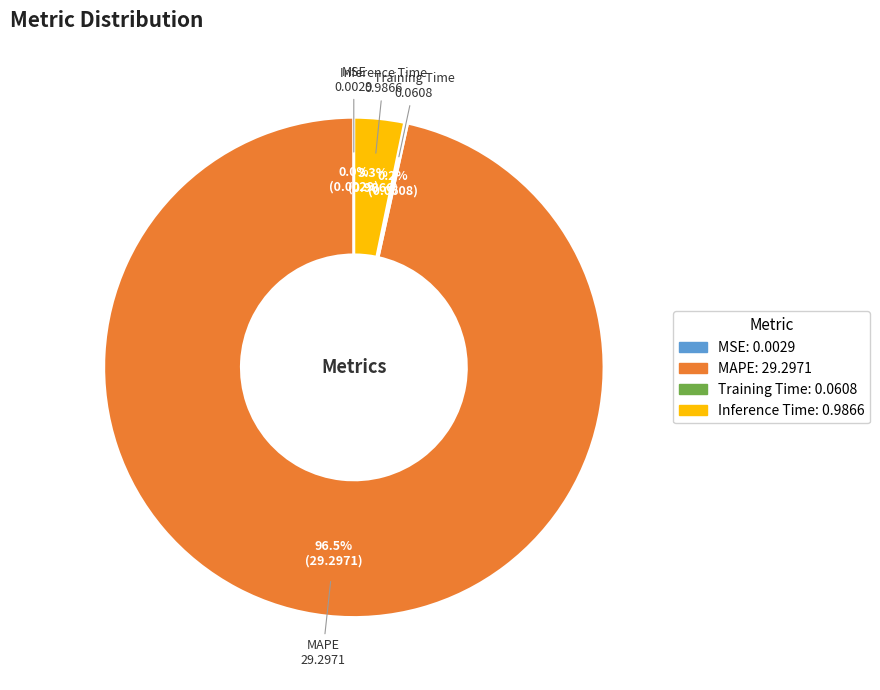

What percentage is NOT represented by MAPE?

3.5%